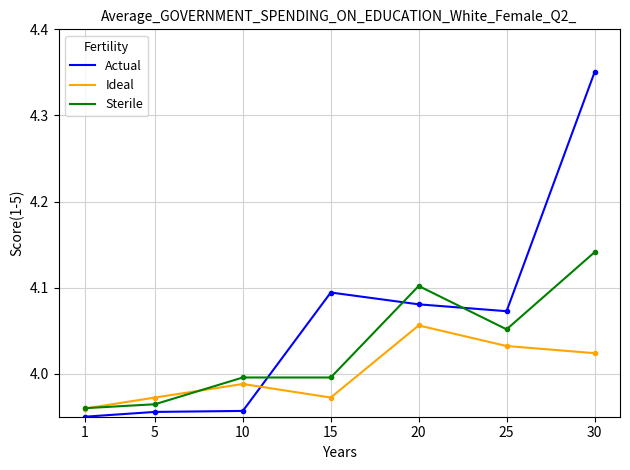

At which category is the sum across all series the highest?

30